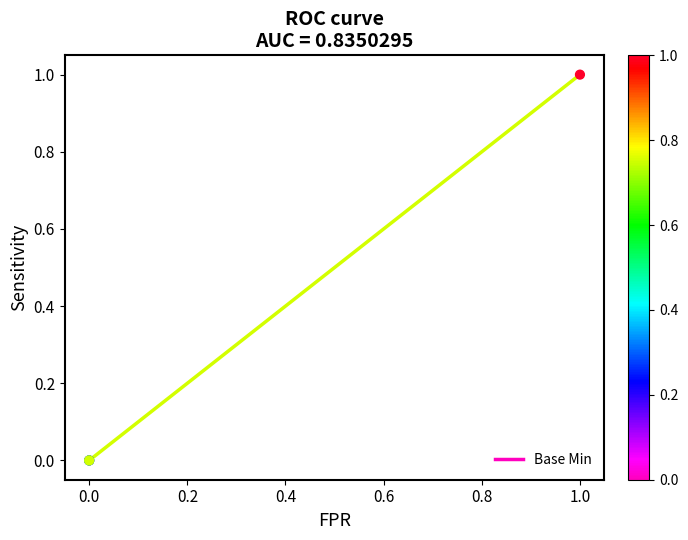

Between 0.0 and 1.0, which is larger?

1.0